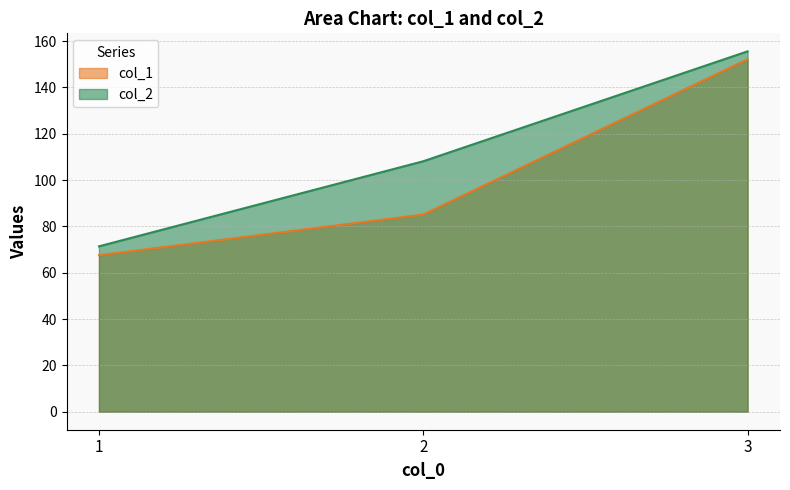

What is the spread (max minus min) of values at 2?

23.0